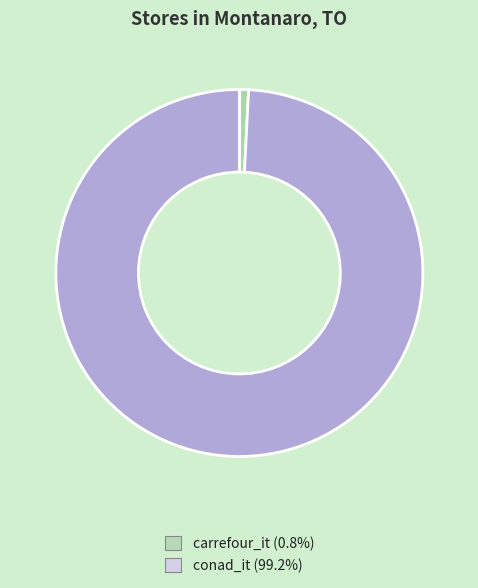

Is there any slice that represents more than half of the pie?

Yes